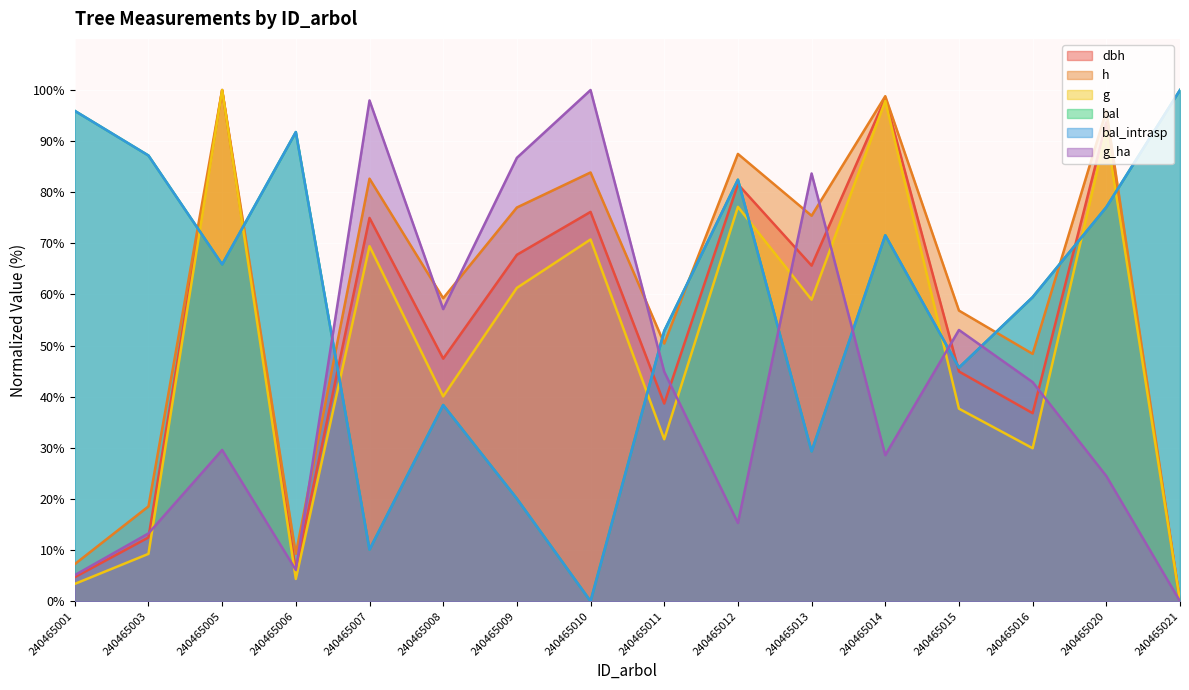

Where does the g_ha series first go above 42?

240465007